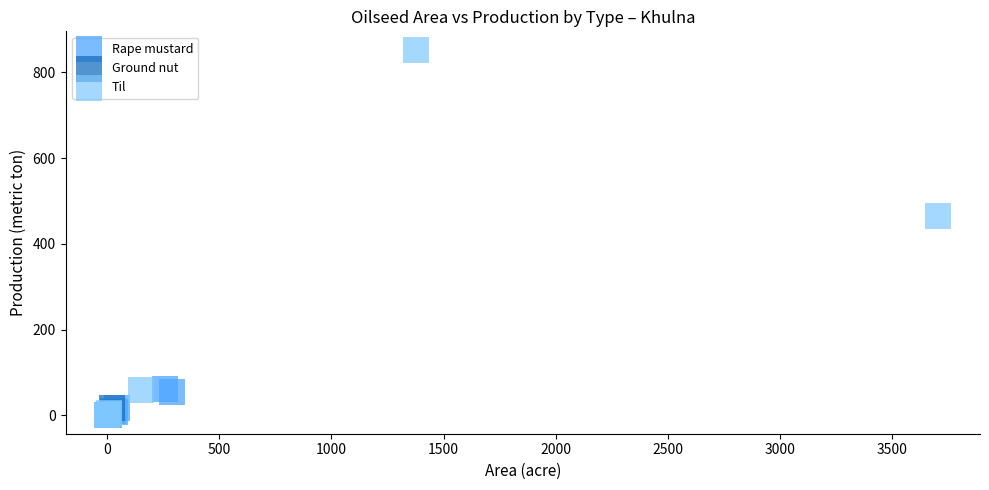

Which series has the largest Y range (max minus min)?

Til